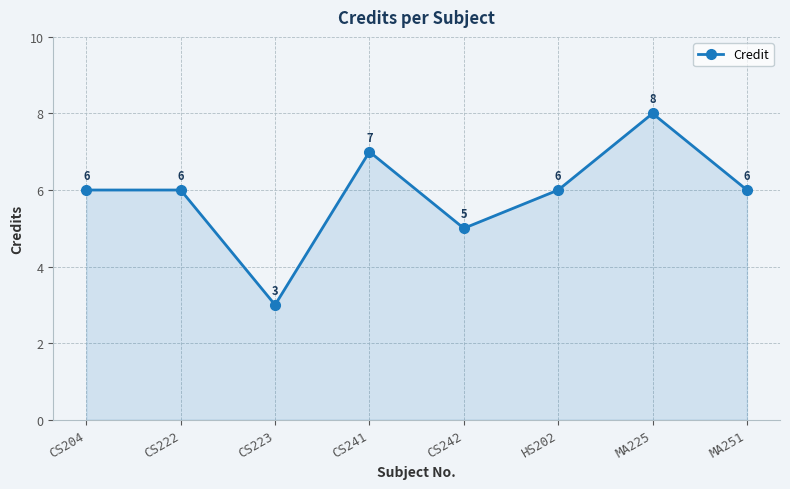

What is the value of the 1st point from the left?

6